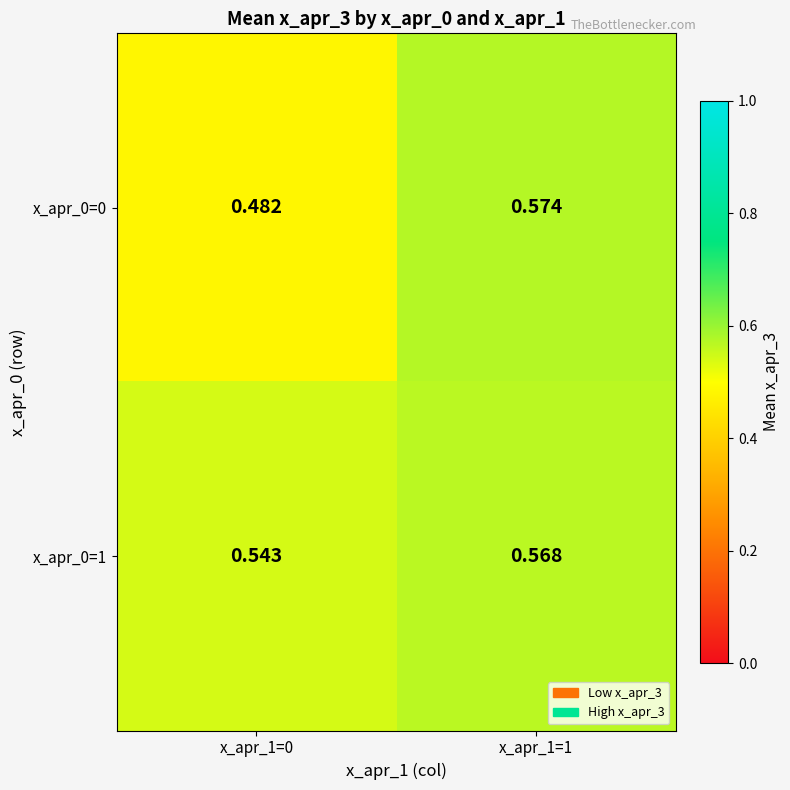

Is the value of x_apr_0=1 at x_apr_1=0 greater than the value of x_apr_0=0 at x_apr_1=1?

No